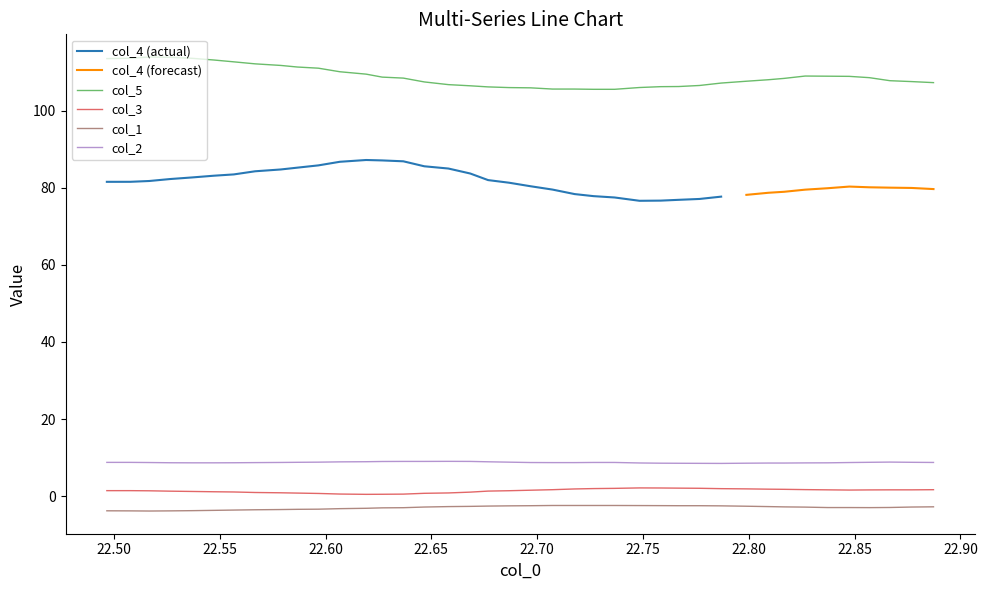

True or false: col_3 and col_5 intersect in this chart.

False